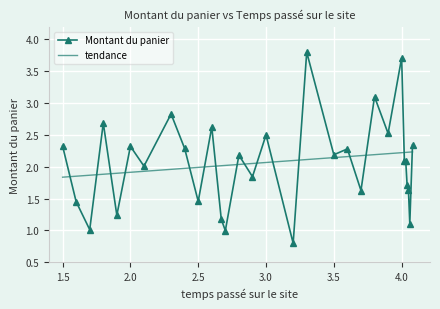

Rank the series by their maximum value, from lowest to highest.

tendance, Montant du panier